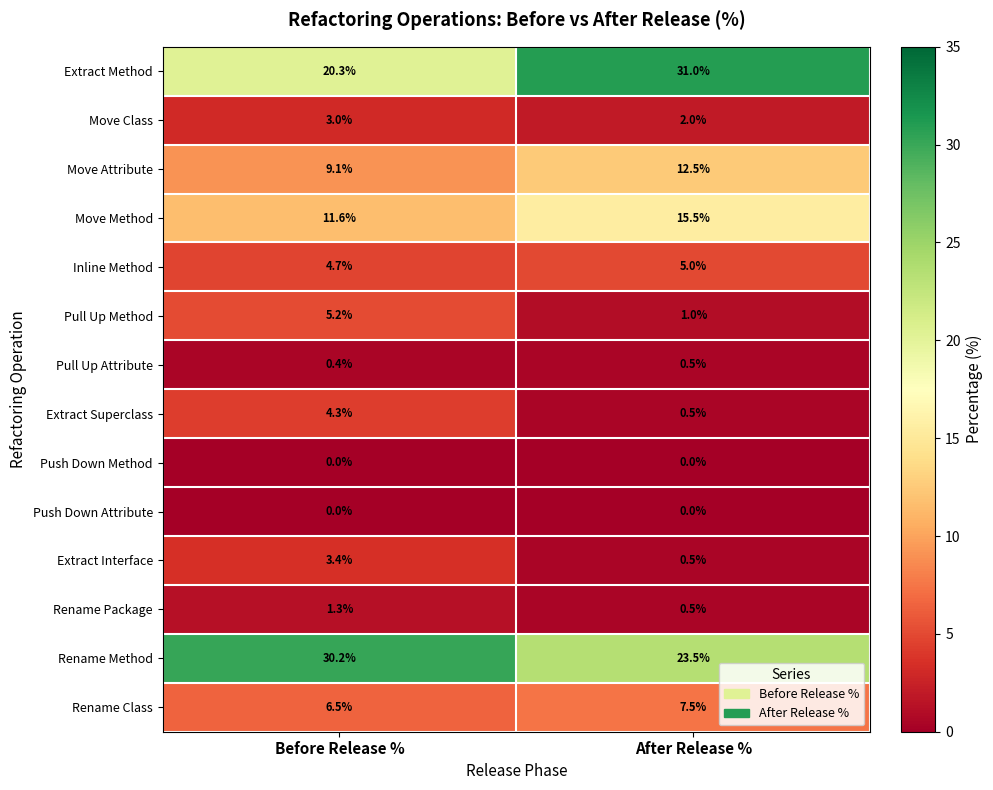

What is the sum of all Pull Up Method values?

6.2